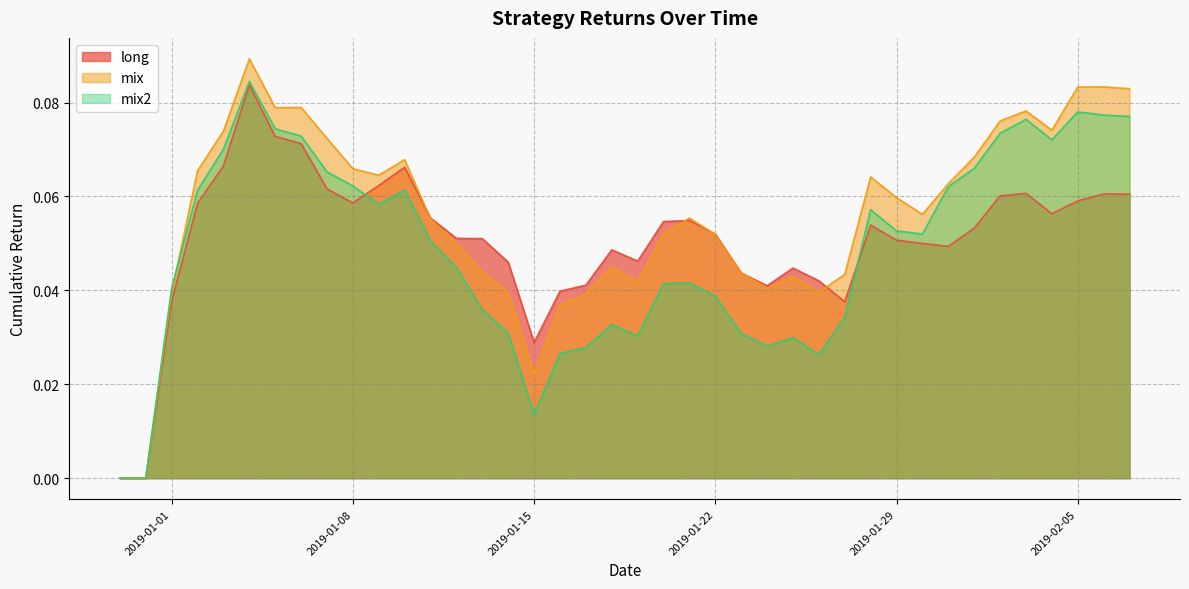

What position from the left is 2019-01-03?

5